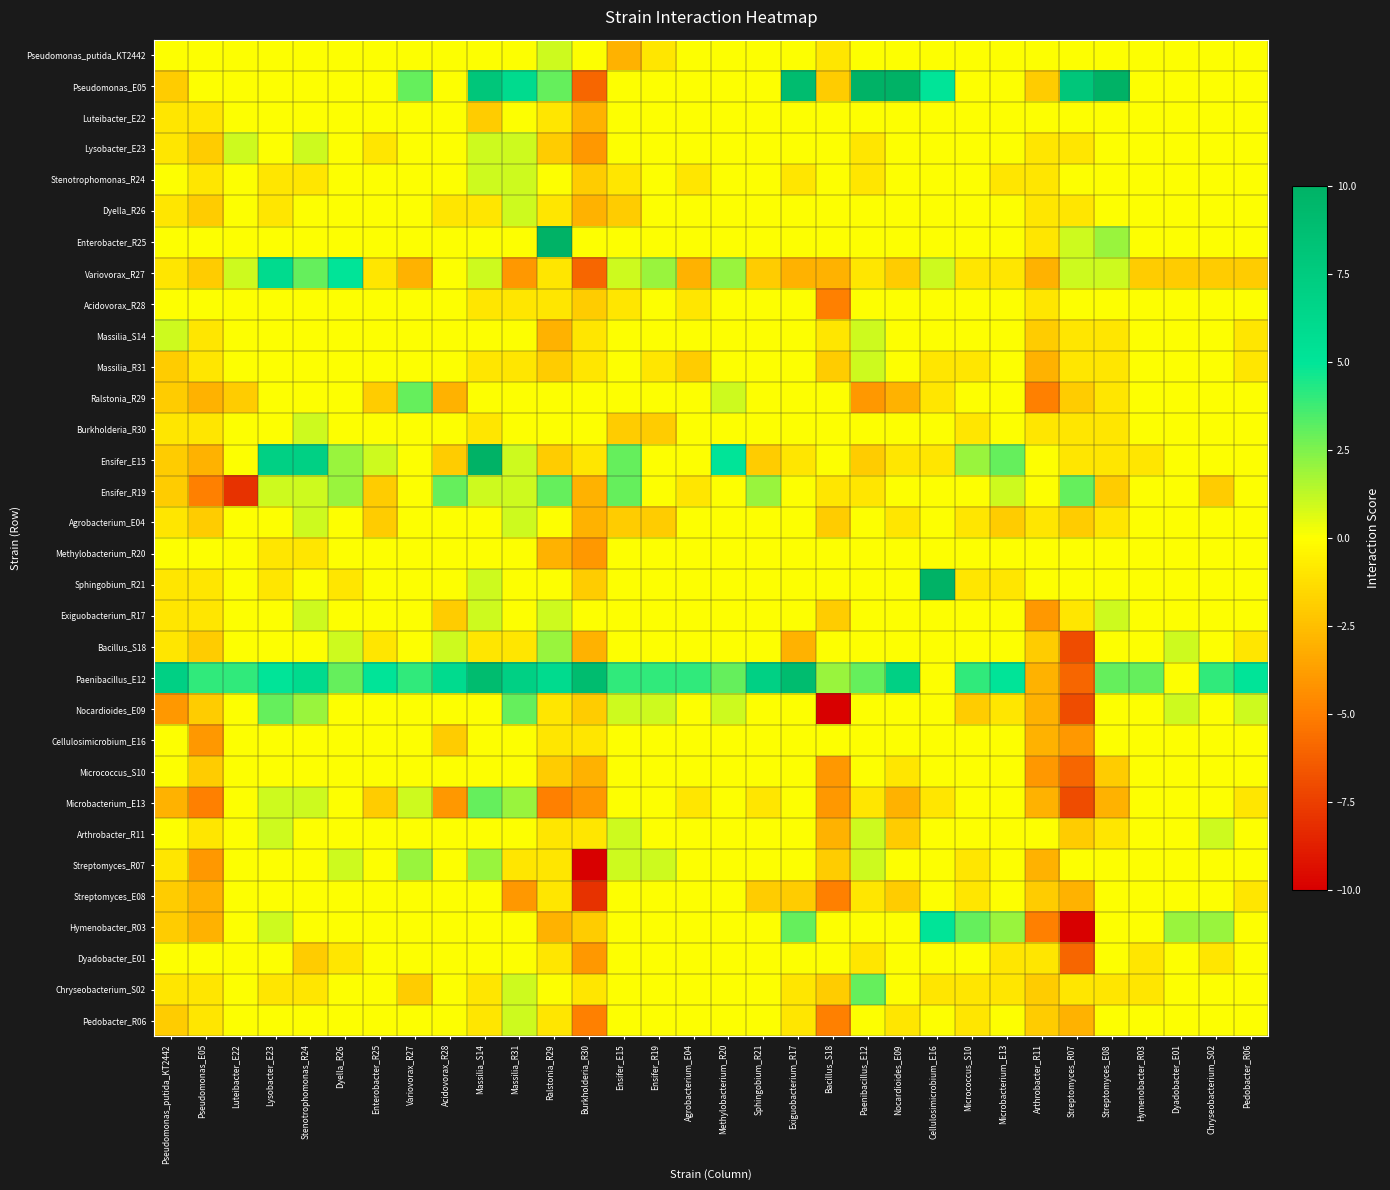

What is the maximum value shown in the chart?

10